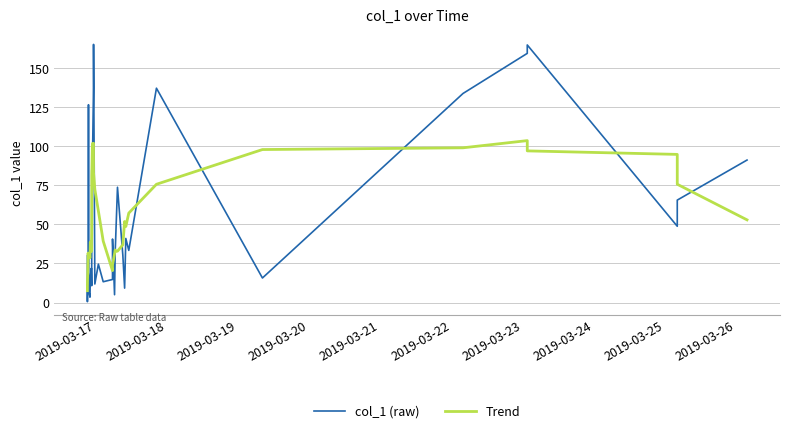

What is the greatest value displayed?

165.2